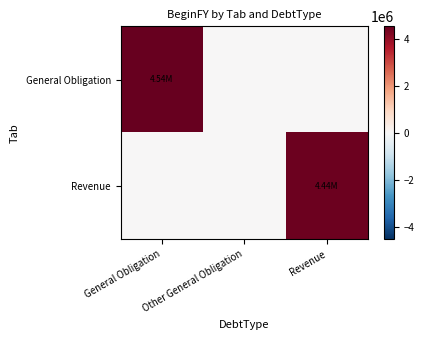

At Revenue, list the series in order from smallest to largest.

General Obligation, Revenue